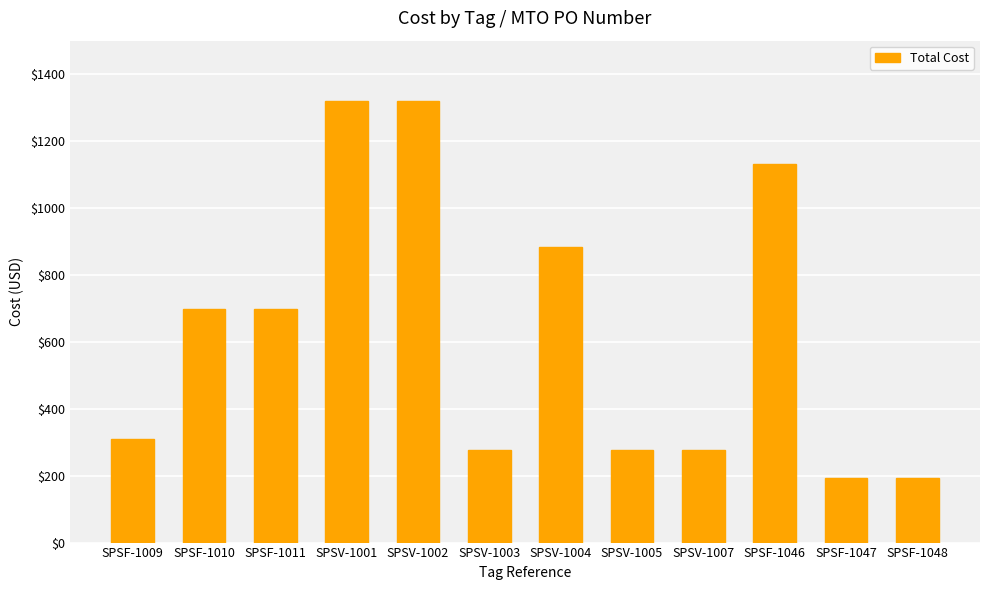

Approximately how many times larger is the value at SPSV-1002 compared to SPSF-1011?

1.9